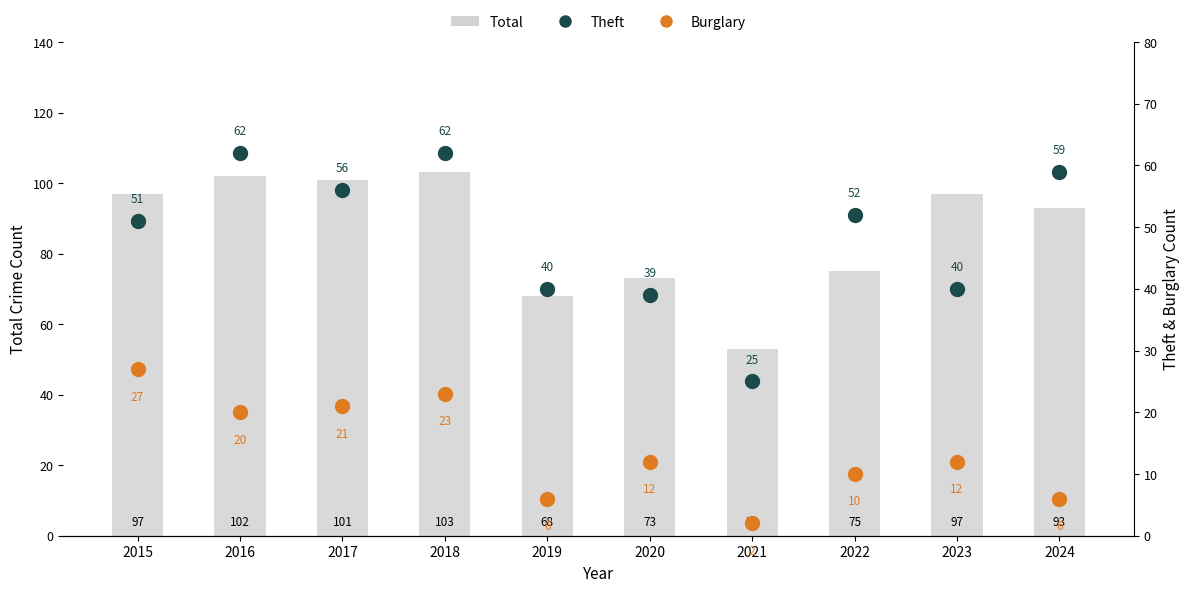

True or false: Total has a value of 157 at 2018.

False